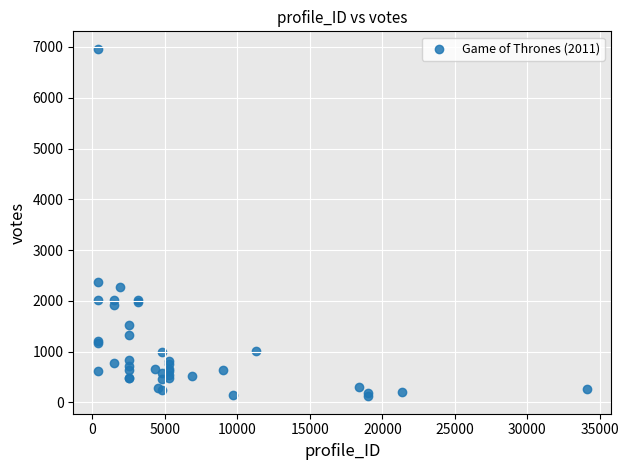

What Y value in the scatter plot is closest to 3542?

2364